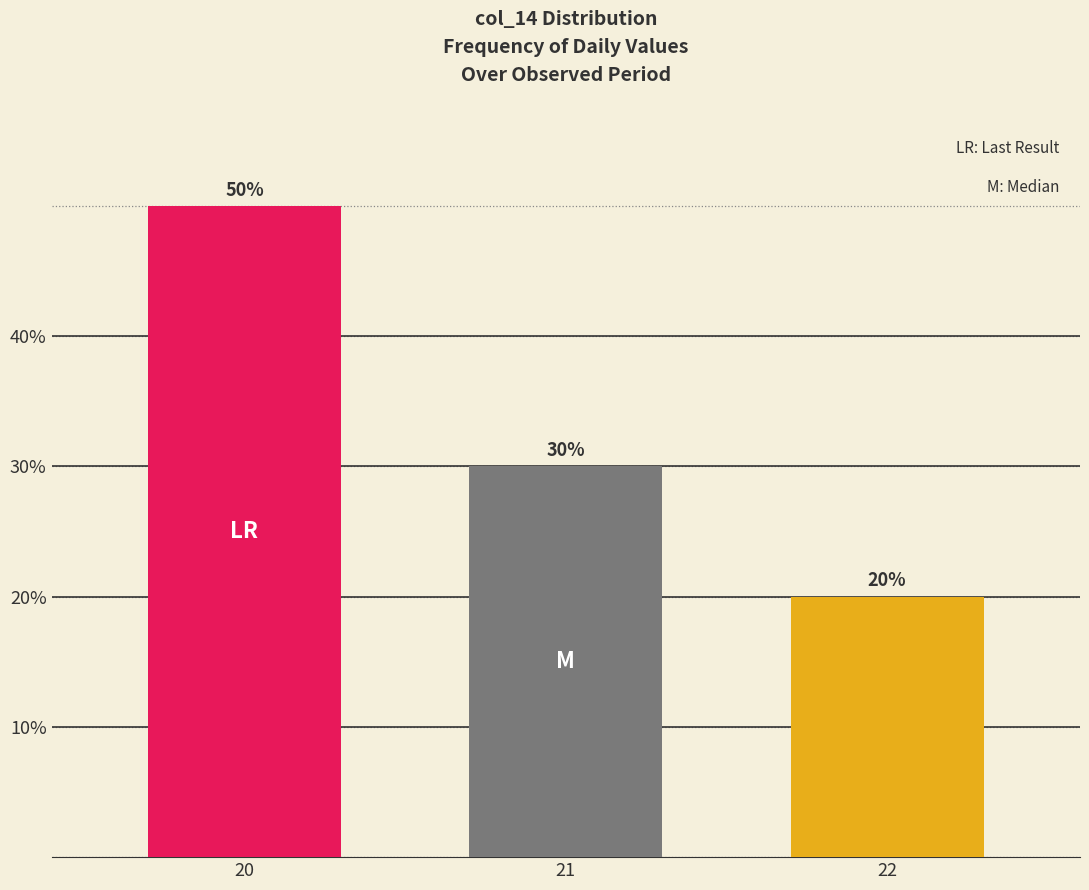

Which label corresponds to the smallest value in the chart?

22